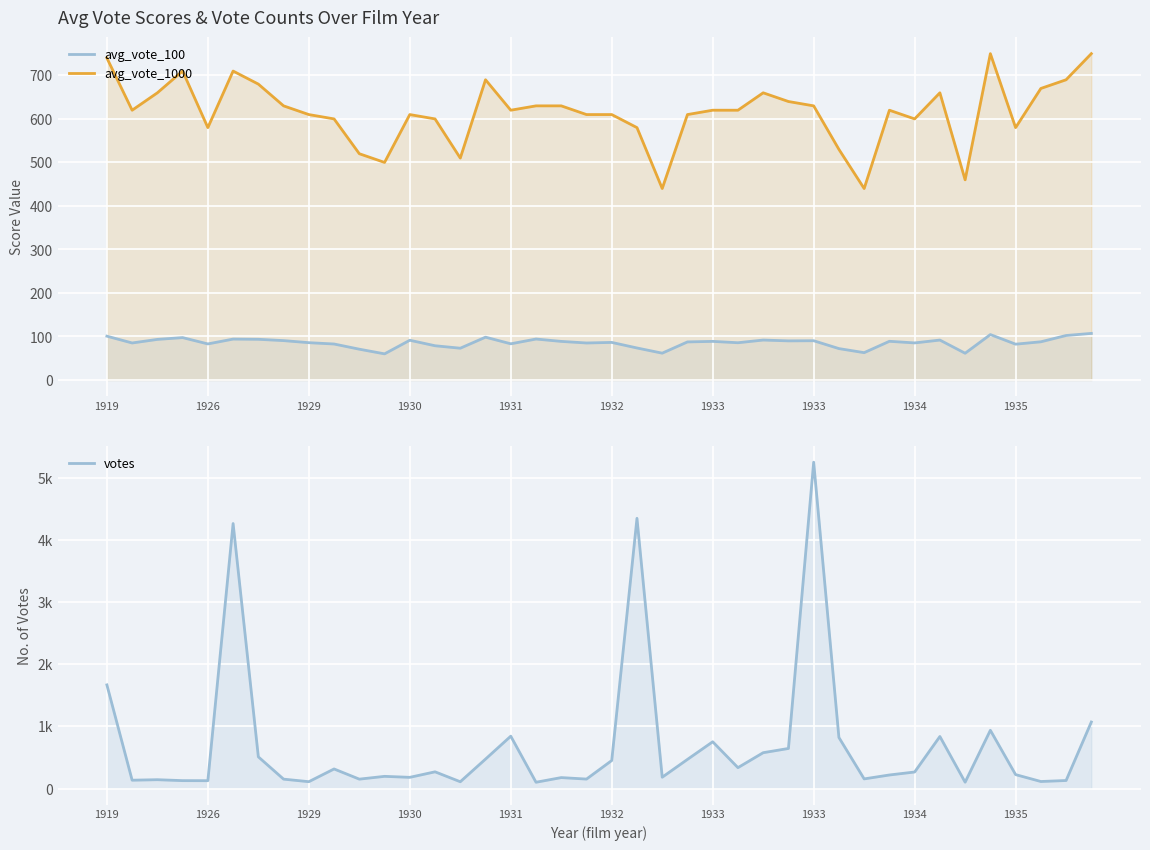

Rank the series at 1926 from highest to lowest value.

avg_vote_1000, votes, avg_vote_100